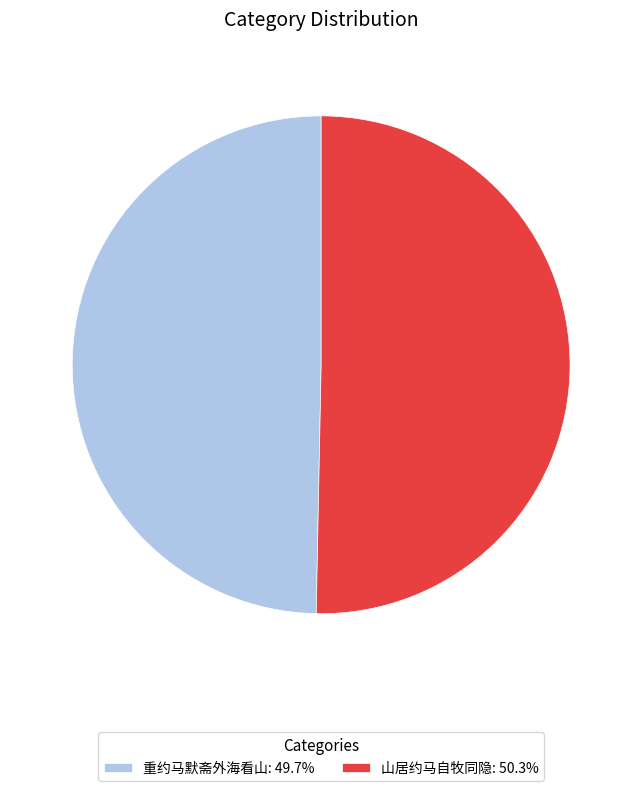

What is the ratio of the value at 山居约马自牧同隐: 50.3% to the value at 重约马默斋外海看山: 49.7%?

1.0